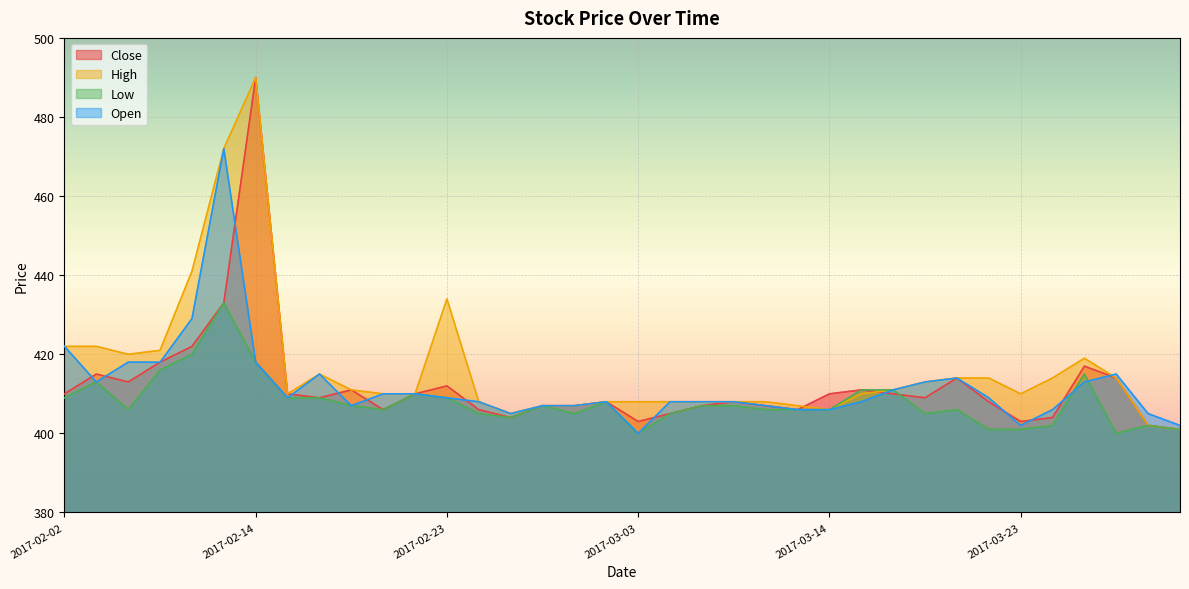

How many lines are shown in the chart?

4